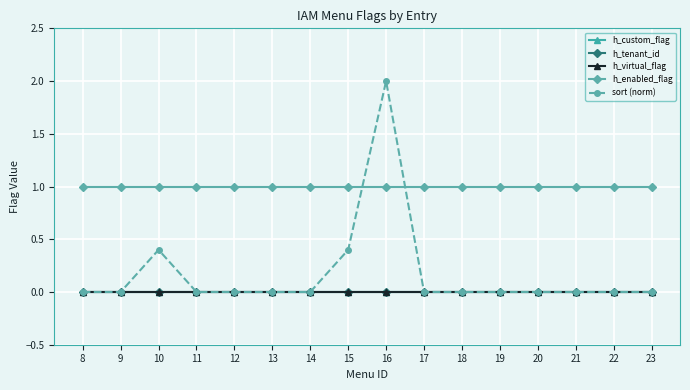

True or false: h_tenant_id and sort (norm) cross at least once.

False